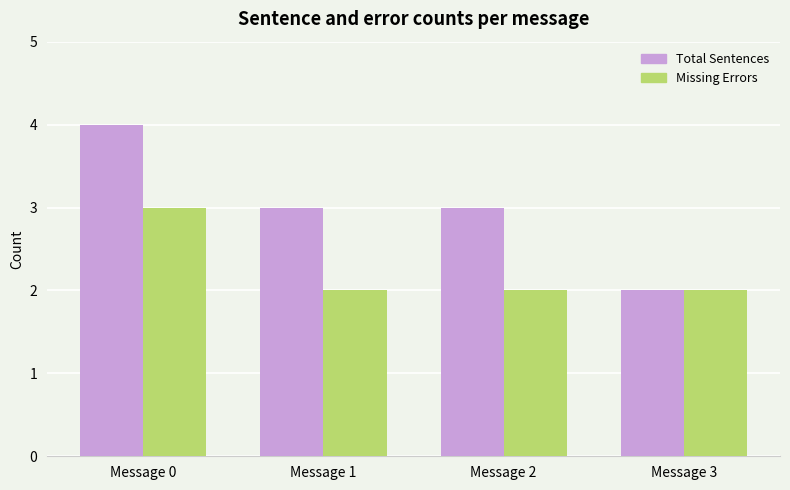

Rank the series by their maximum value, from highest to lowest.

Total Sentences, Missing Errors